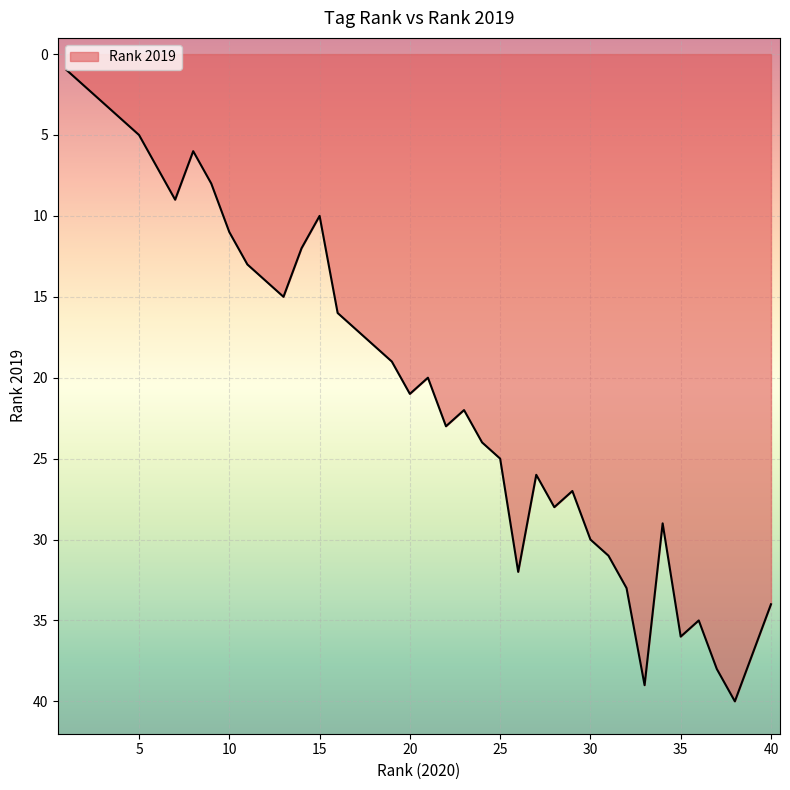

What is the maximum value shown in the chart?

40